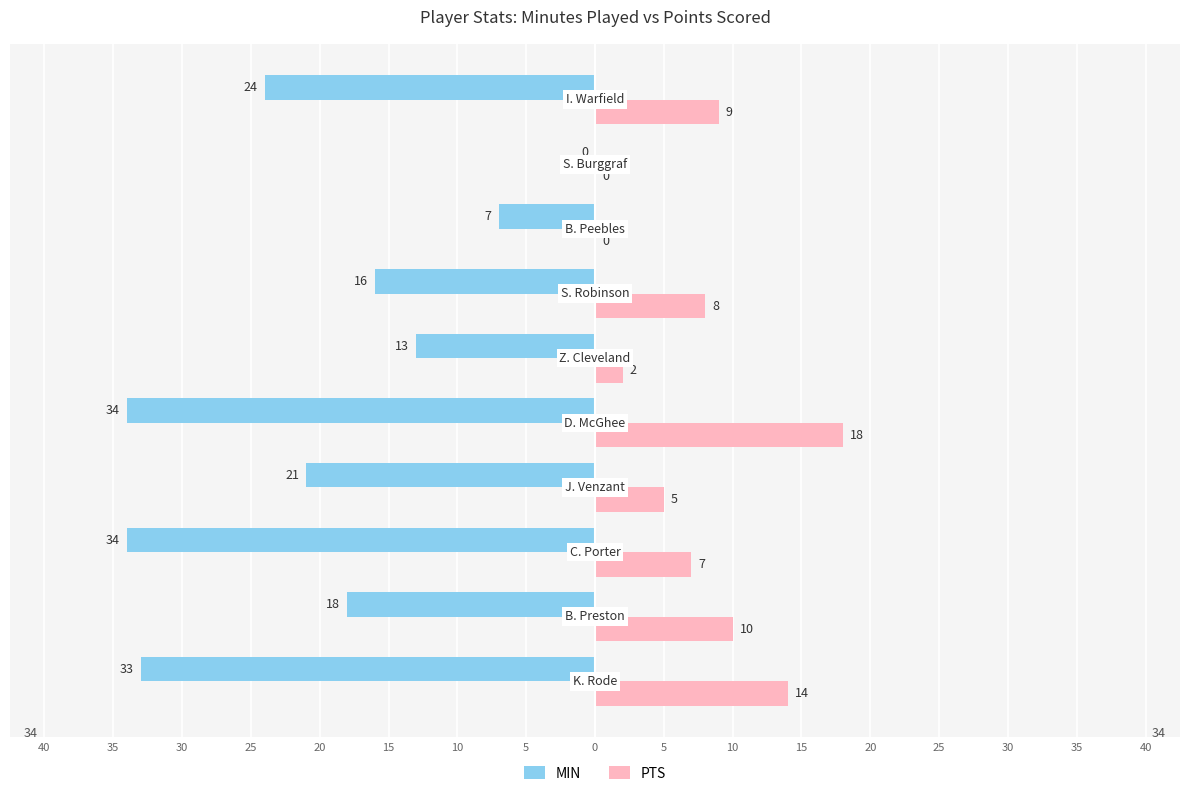

What is the value of the MIN bar at the 6th from the left?

-13